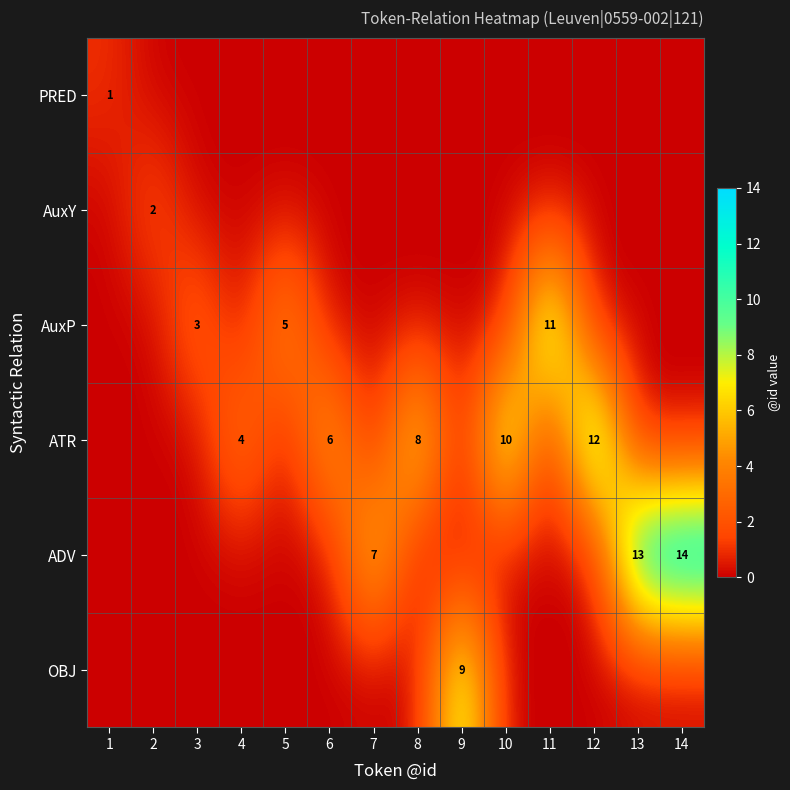

The value of AuxP at 3 is 3. True or false?

True